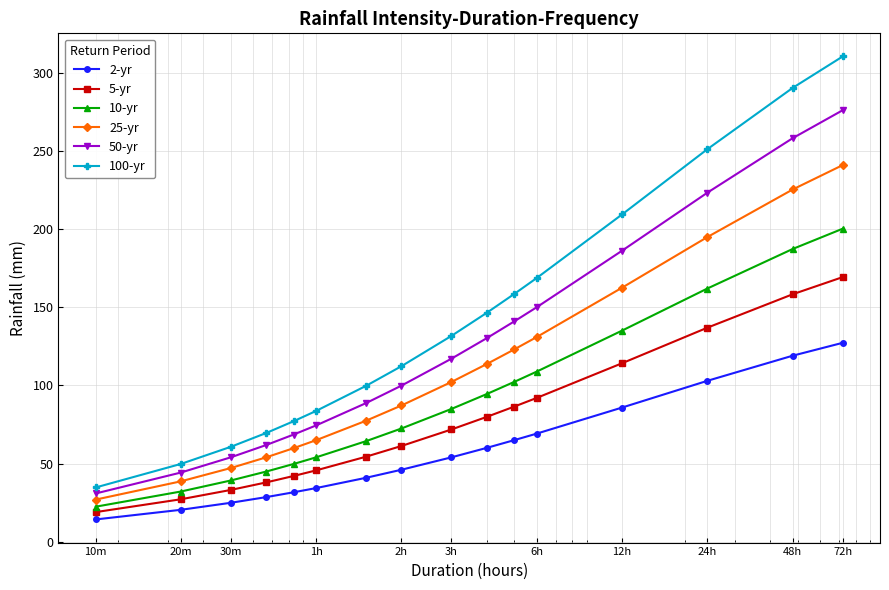

True or false: 50-yr has more than 2 points higher than both neighbors.

False